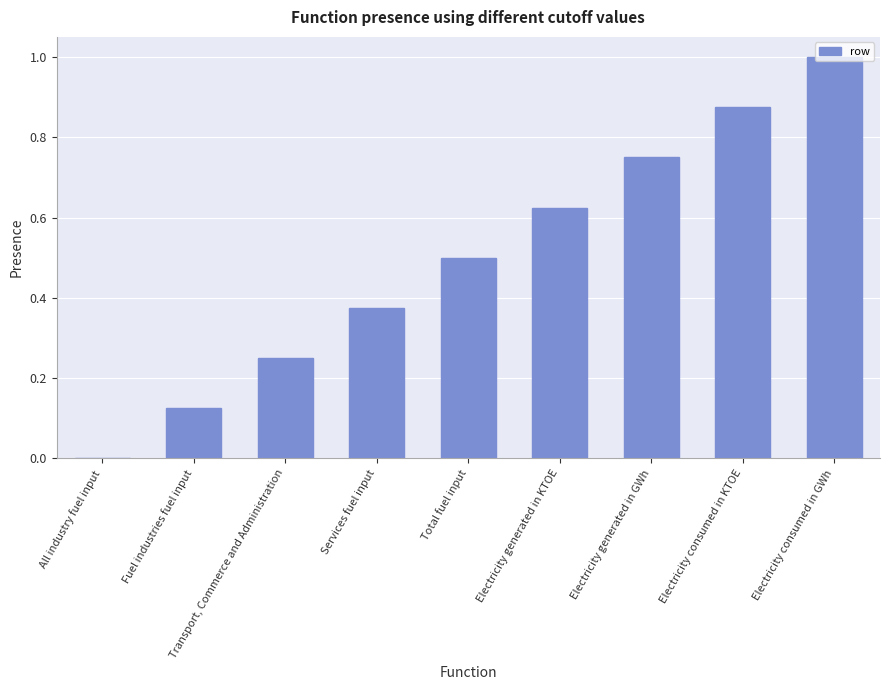

Is it true that the value at Electricity consumed in KTOE is 1.2?

False